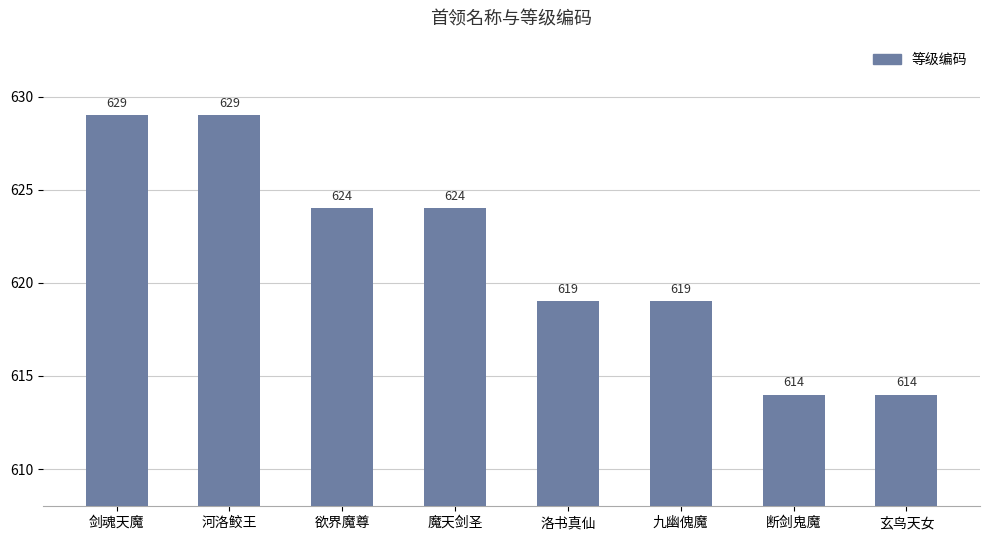

What is the difference between the maximum and second lowest values?

15